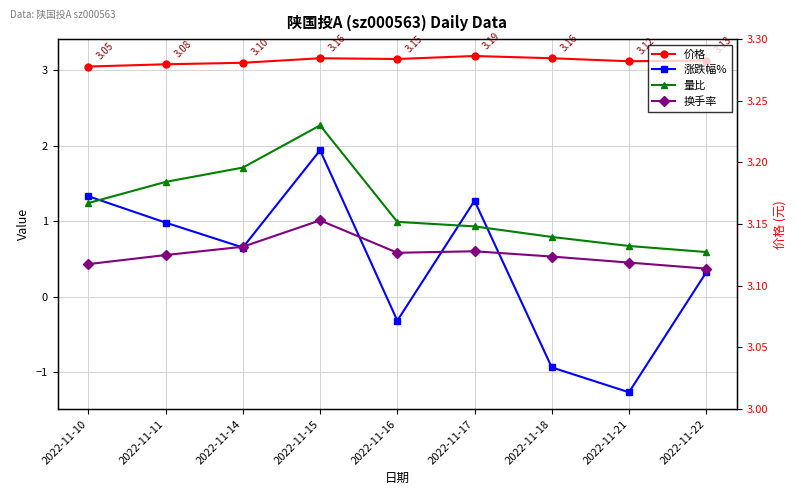

Count the number of data series in this chart.

4